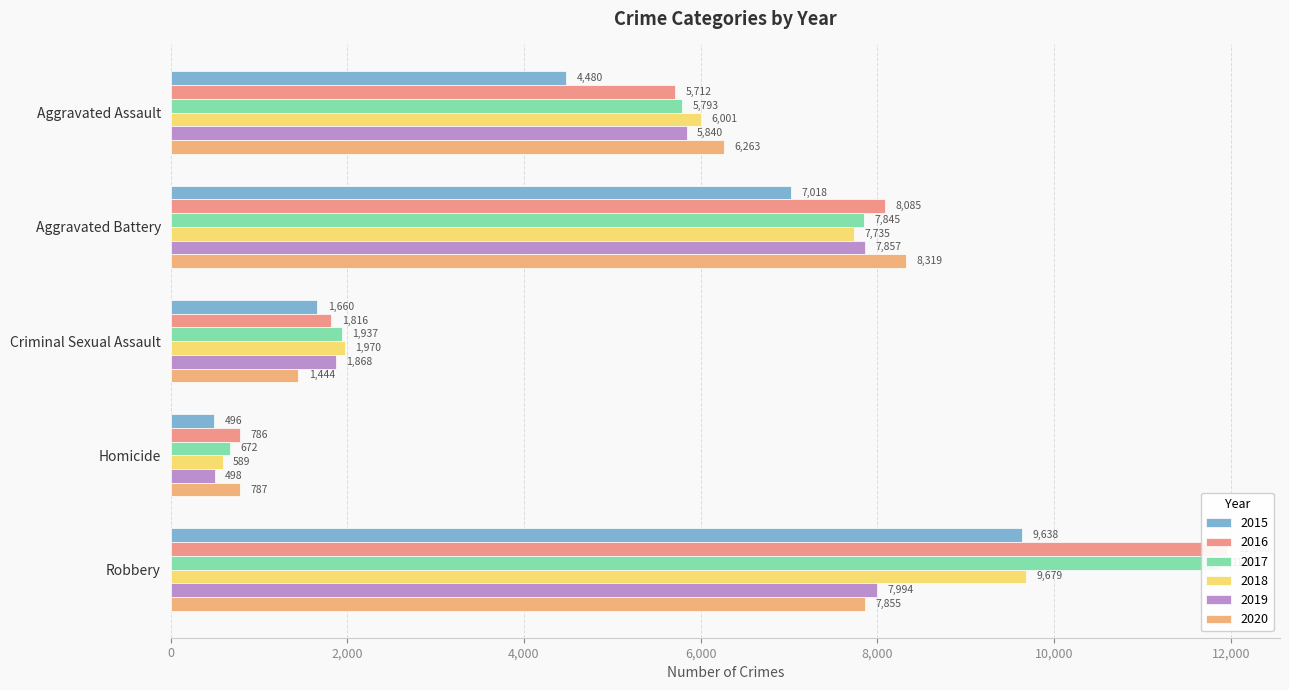

Which has a higher value, Robbery or Aggravated Assault?

Robbery